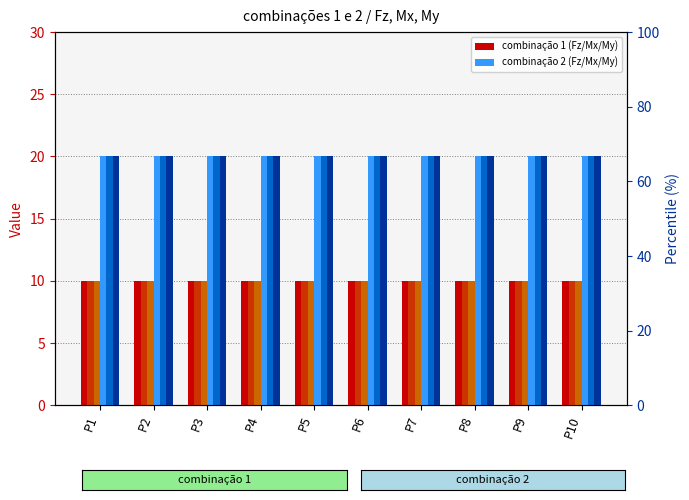

True or false: My (combinação 1) has a value of 10 at P8.

True